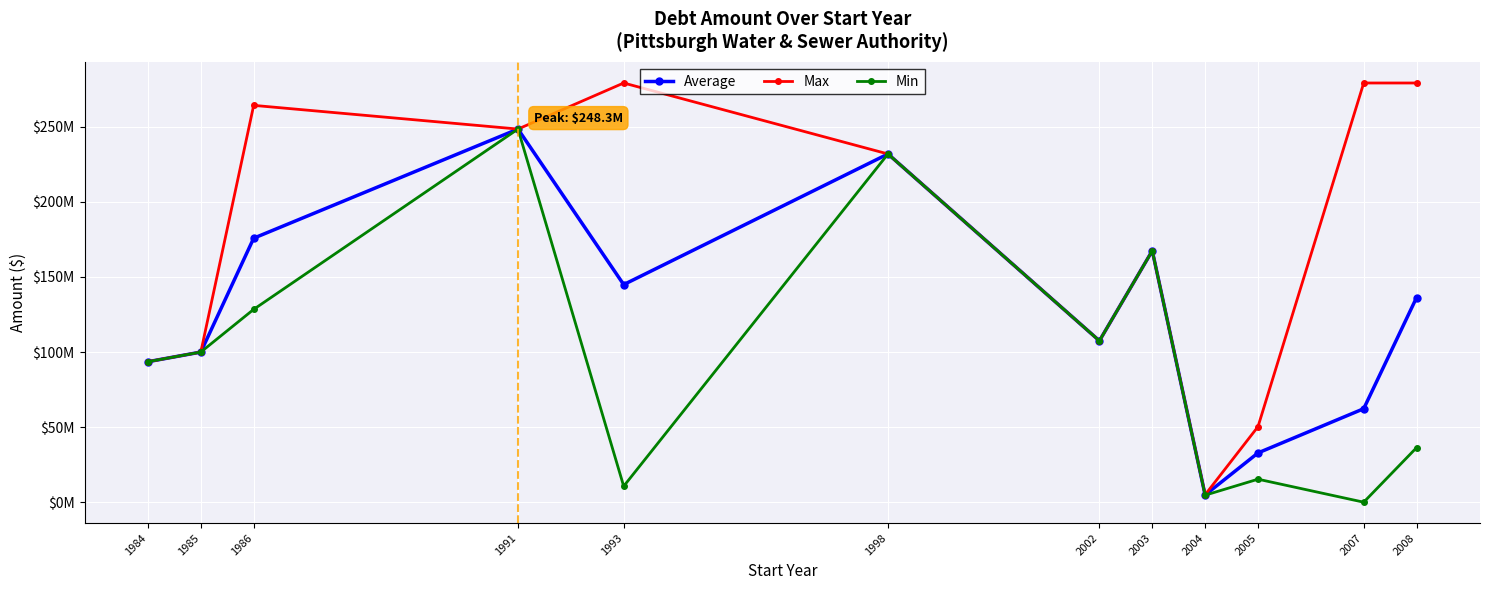

Is this an area chart (filled region under the line)?

No